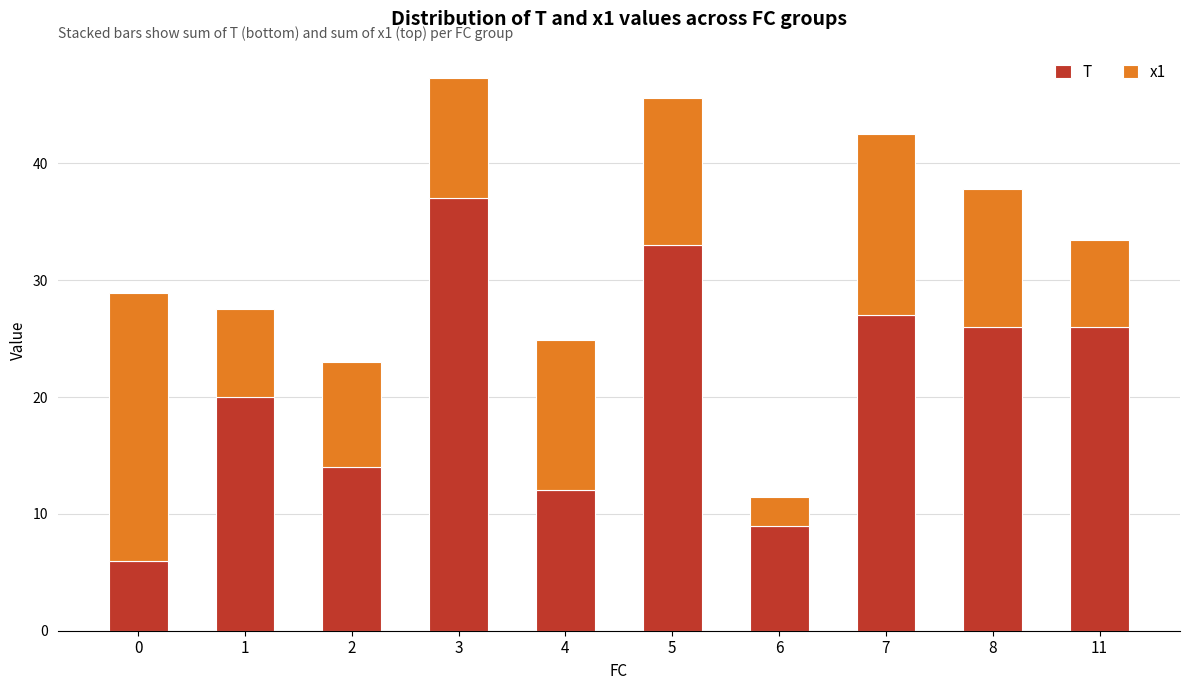

What is the highest value of the T series?

37.0